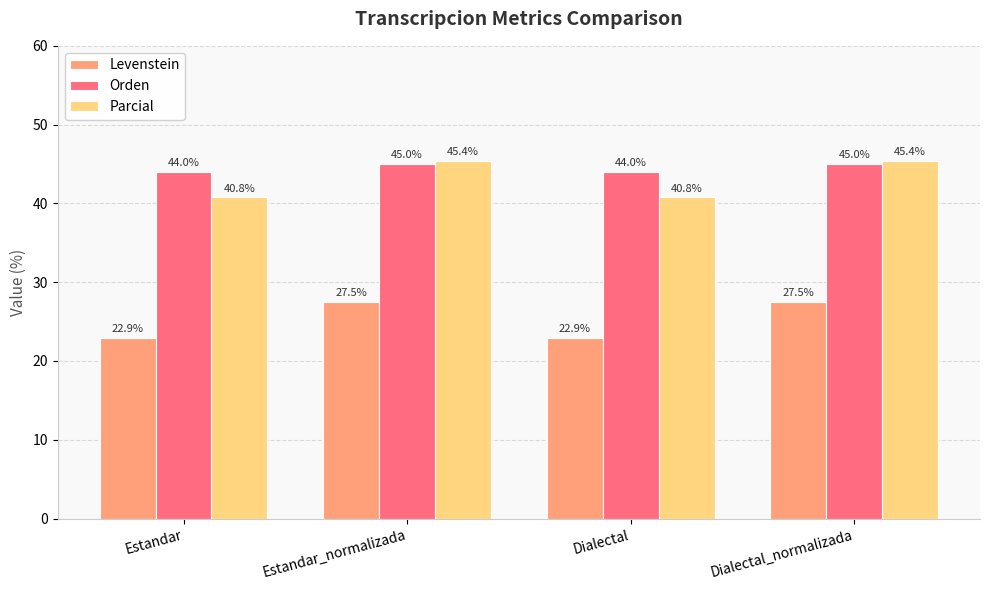

True or false: Orden has a value of 26.4 at Estandar_normalizada.

False